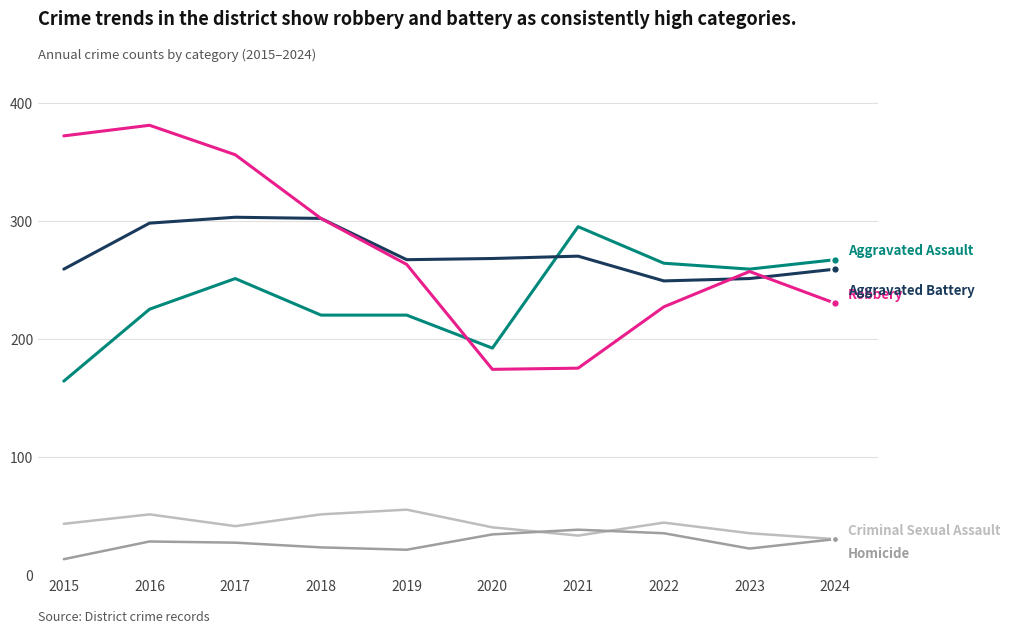

What is the greatest value displayed?

381